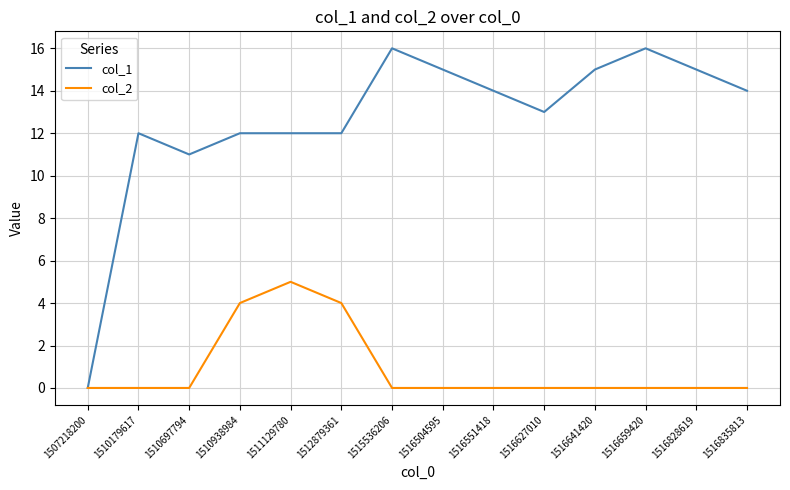

Which series has the widest spread of values?

col_1